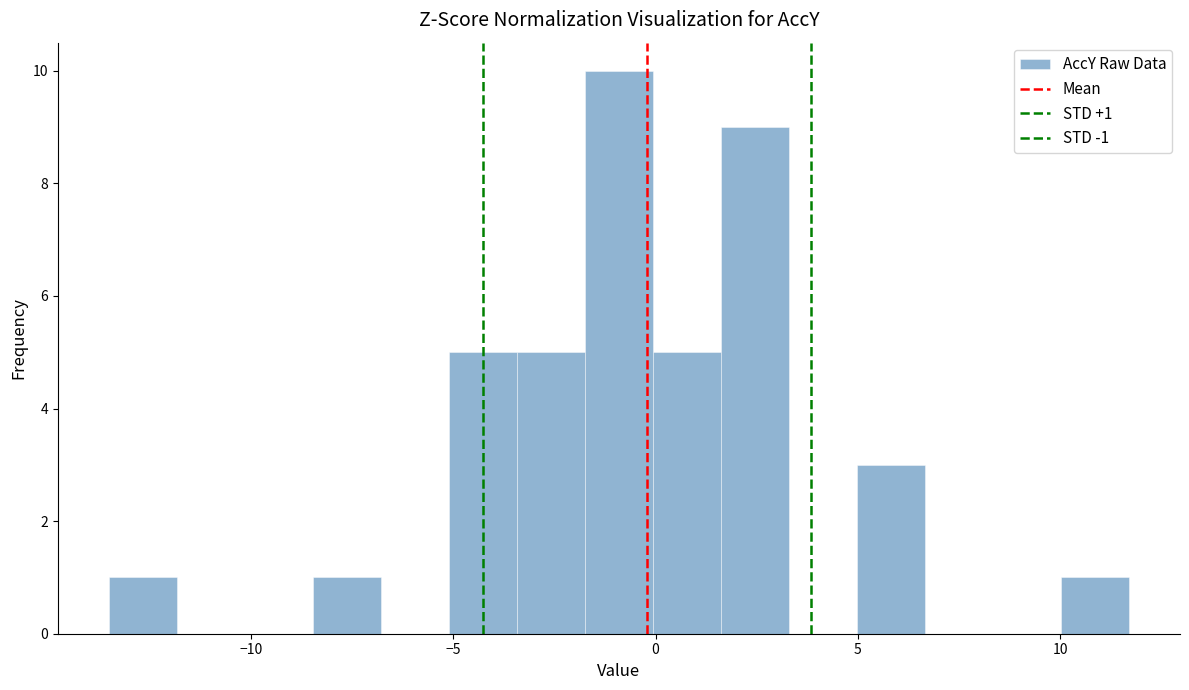

Read against the x-axis, roughly where is the centre of the tallest bar?

-1.0